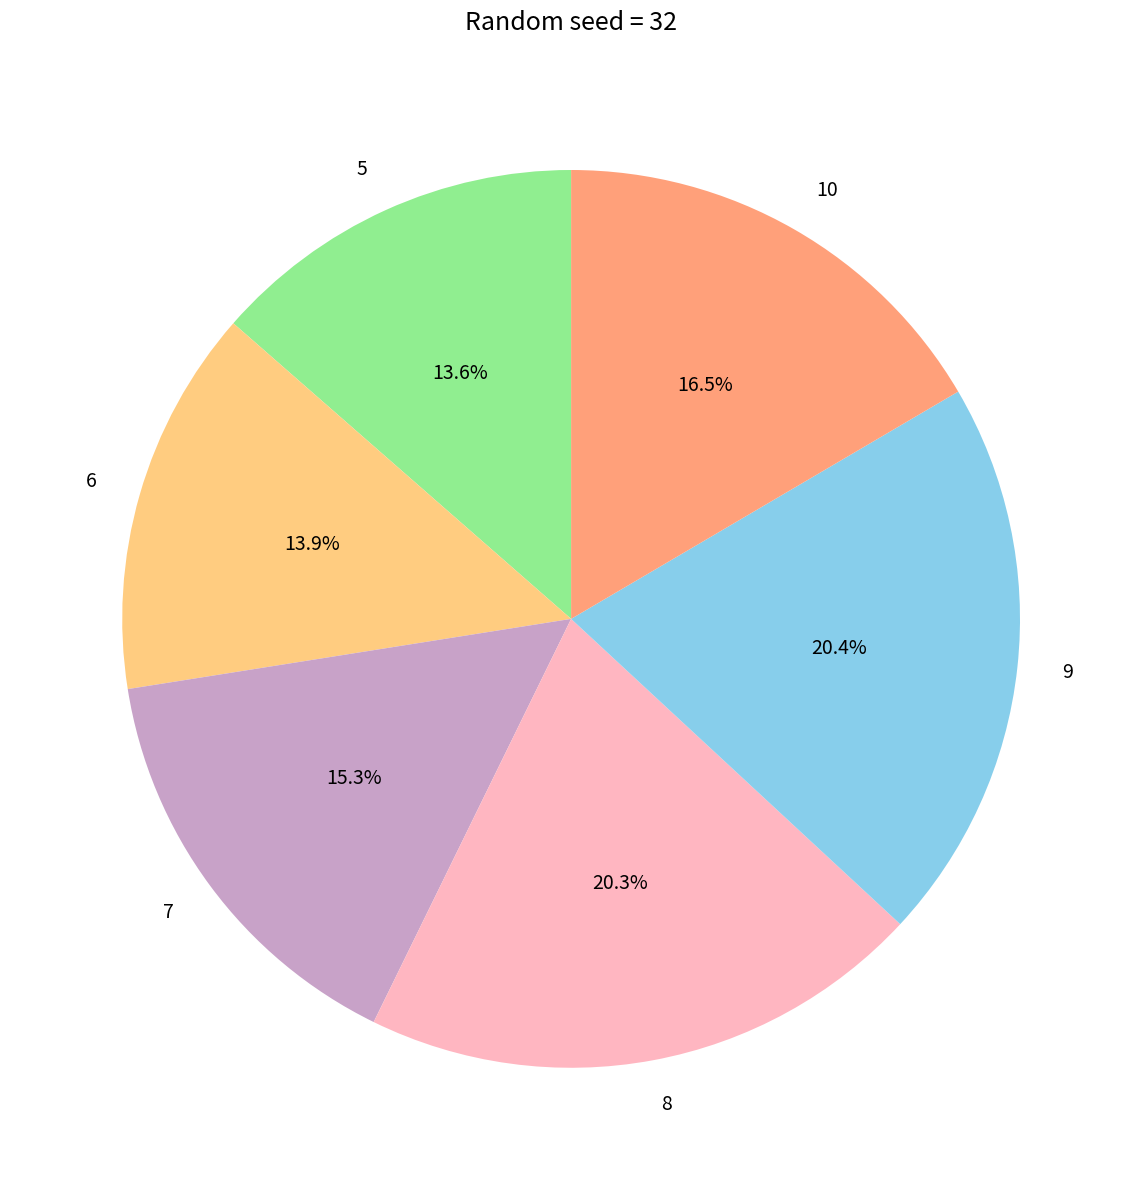

Between 5 and 8, which is larger?

8